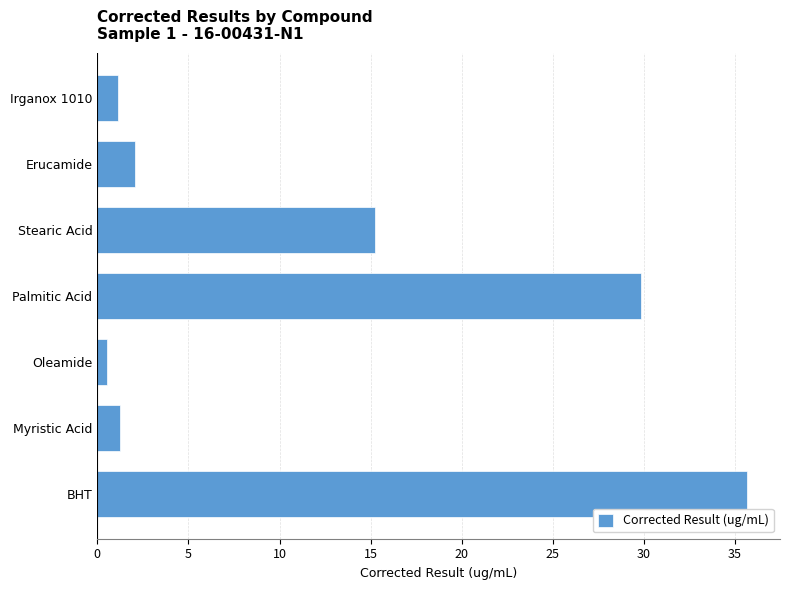

What is the difference between the maximum and minimum values?

35.2